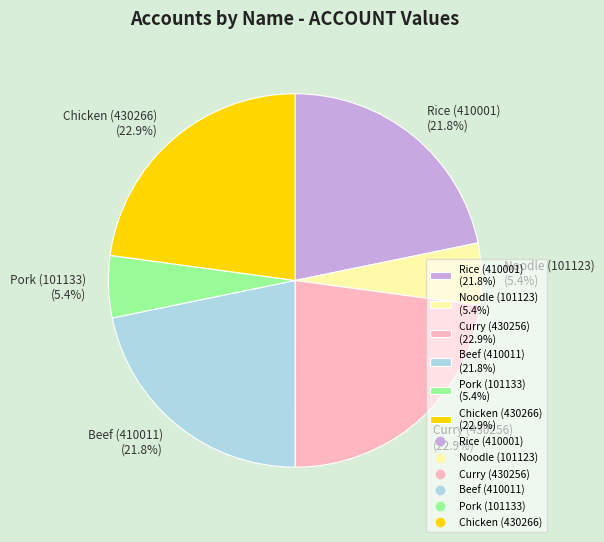

To the nearest percent, what is the average slice percentage?

17%